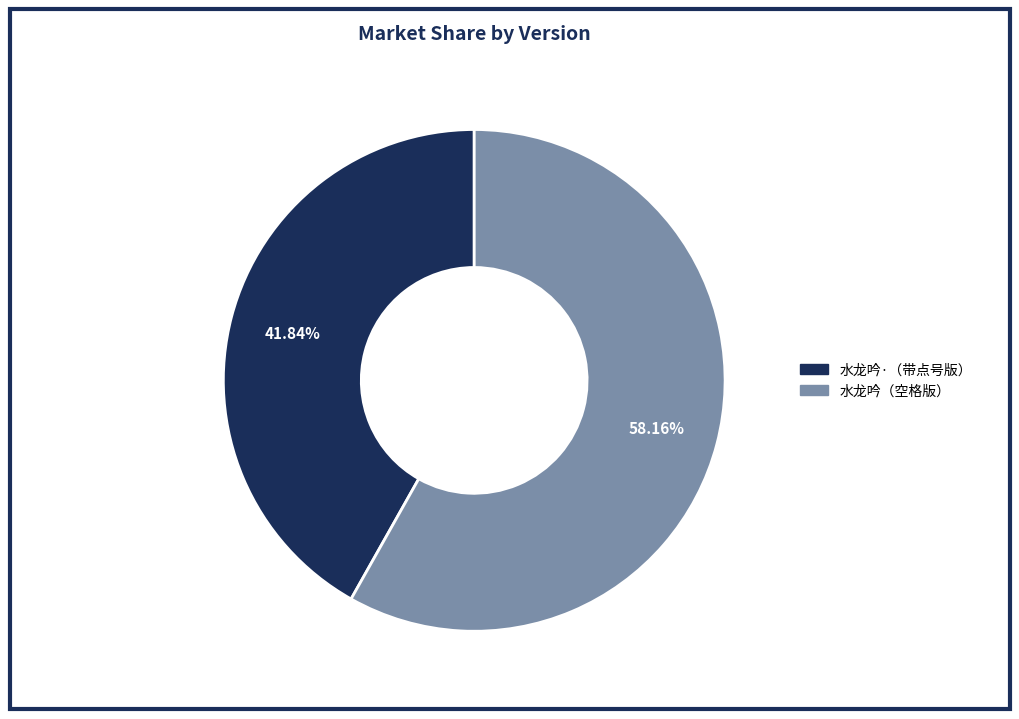

Which slice represents more than half of the pie?

水龙吟（空格版）